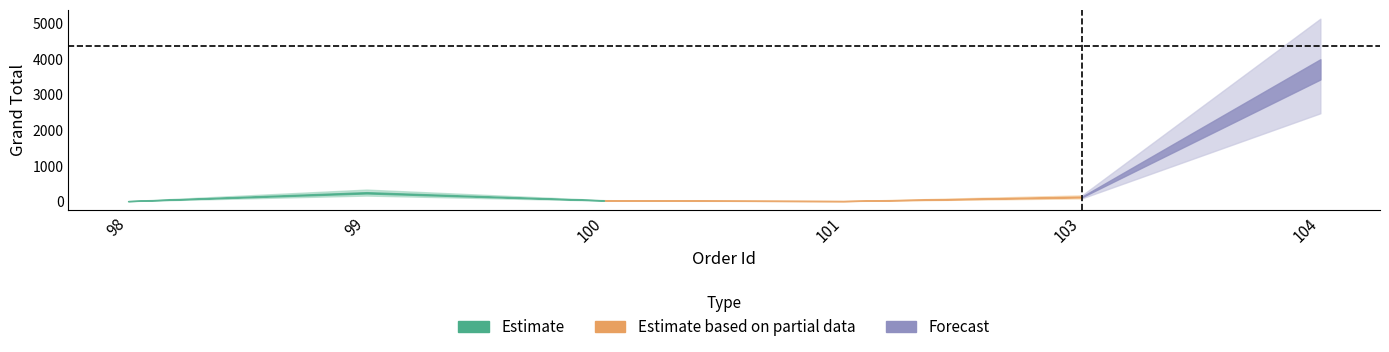

How many data points are above 119?

3